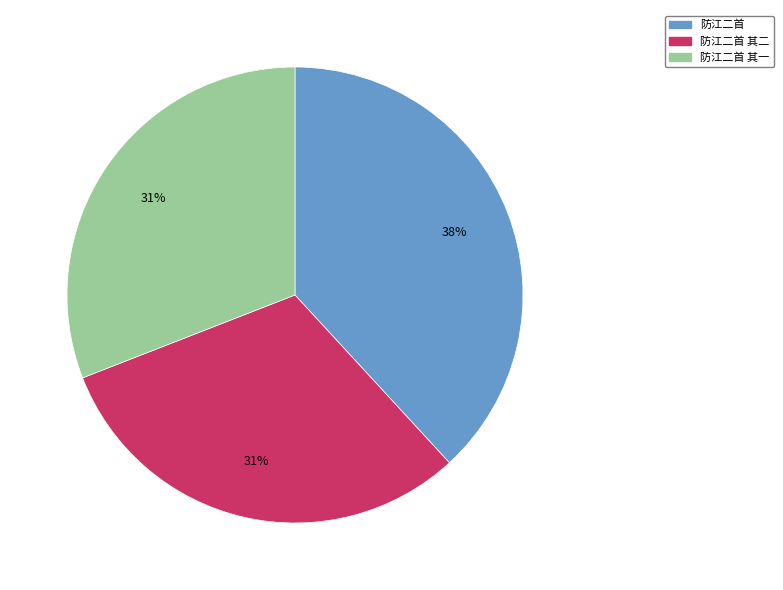

To the nearest percent, what is the average slice percentage?

33%